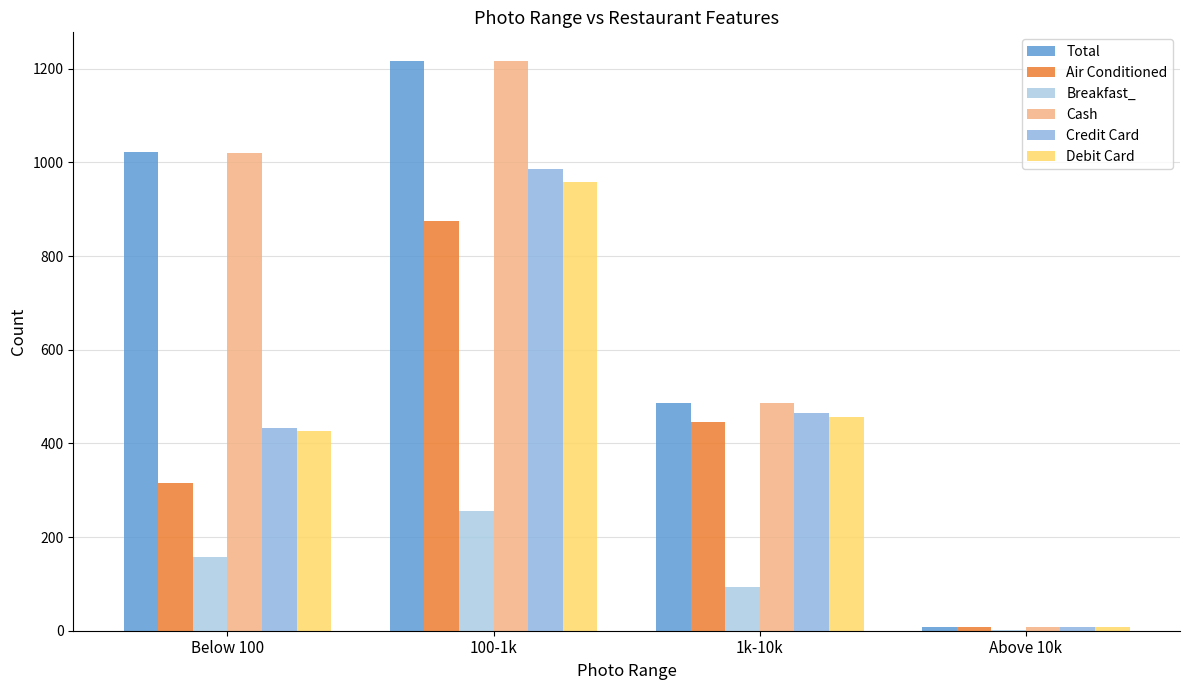

What is the label of the 4th bar from the right?

Below 100